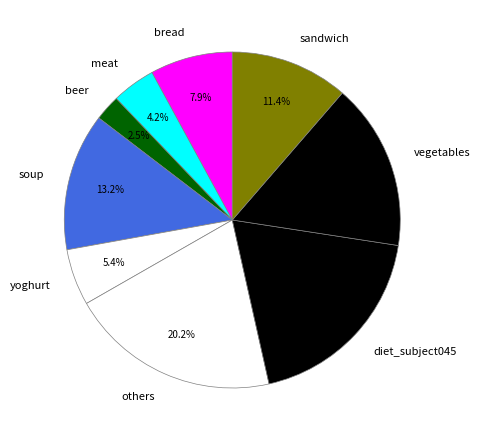

Is there any slice that represents more than half of the pie?

No